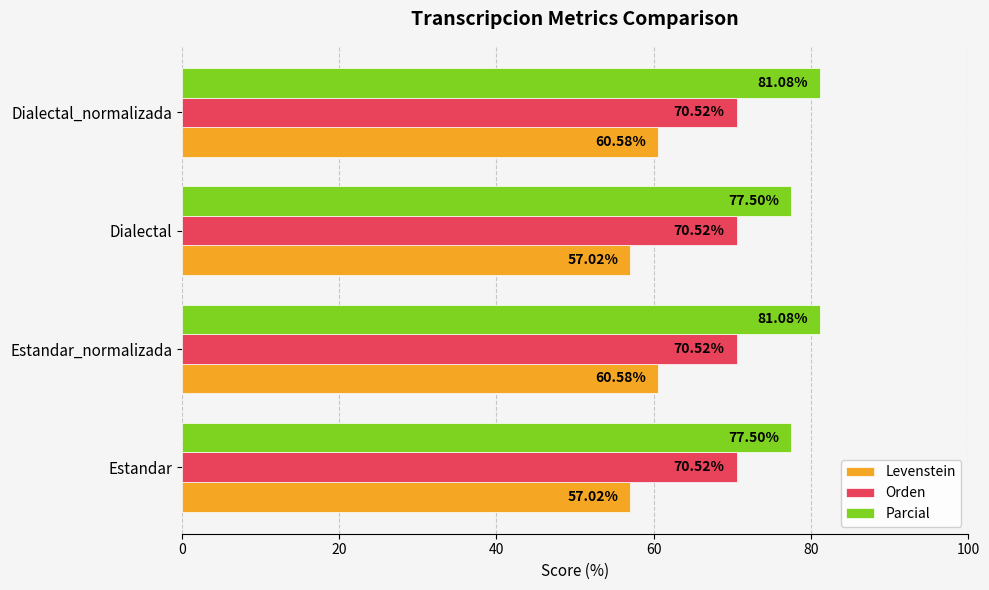

Rank the series by their average value, from highest to lowest.

Parcial, Orden, Levenstein